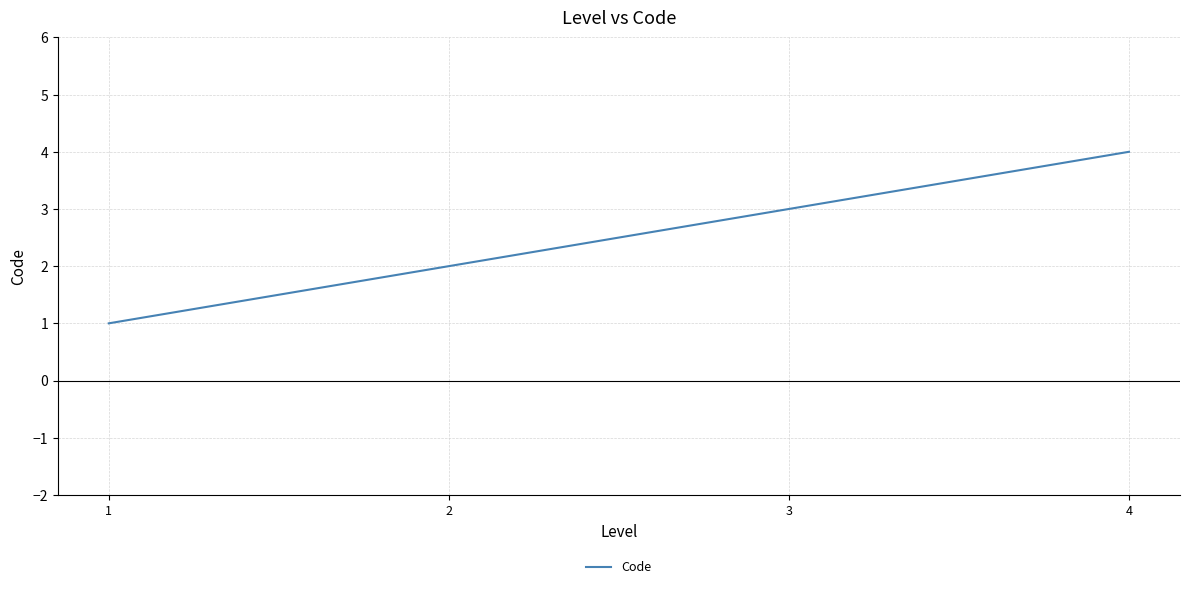

List the labels in order of value, largest first.

4, 3, 2, 1